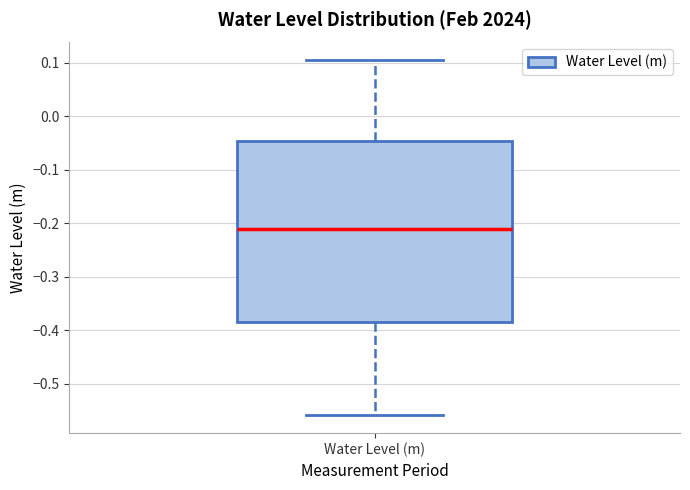

Where is the lower edge of the box for Water Level (m) on the y-axis? The values are not printed on the chart, so give them approximately, as read against the axis.

-0.39